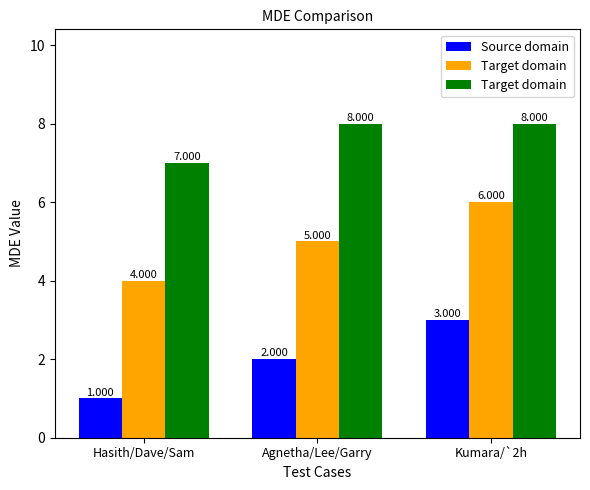

What is the maximum value for Source domain?

3